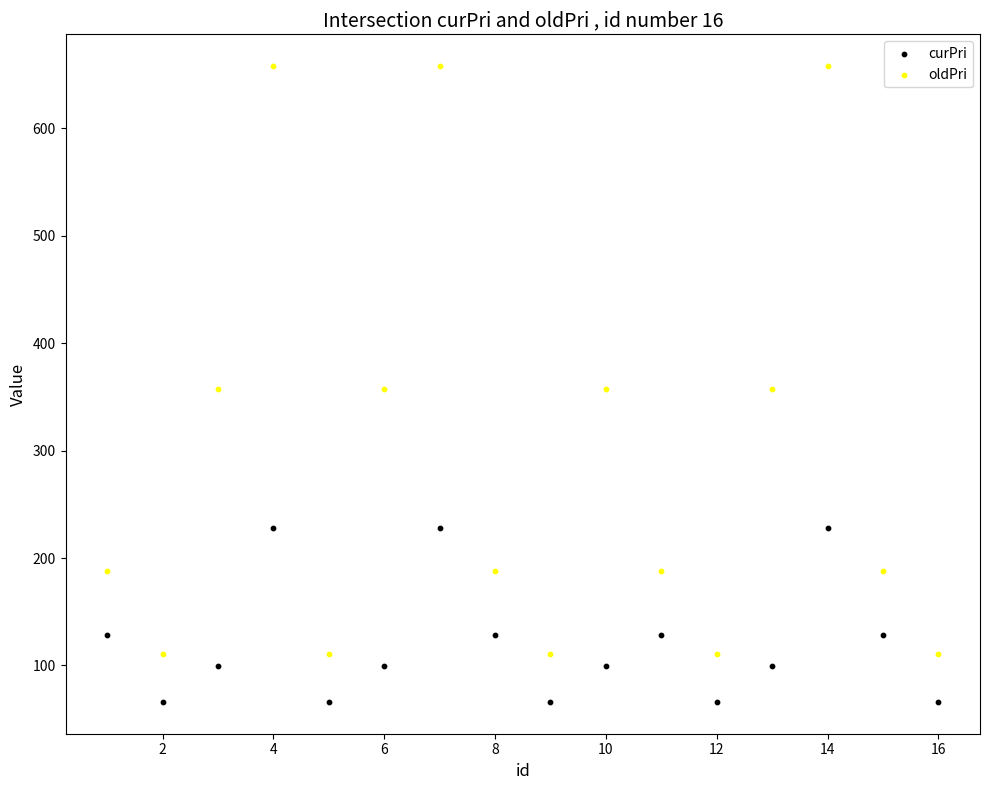

Which series contains the lowest Y value?

curPri